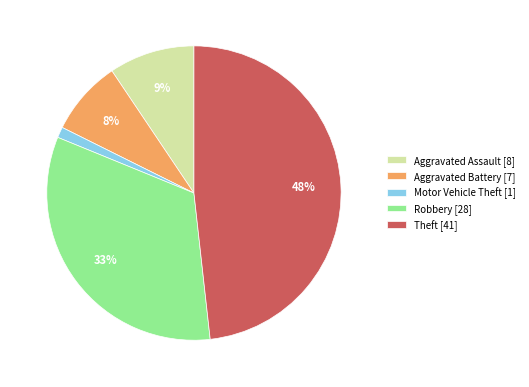

Rank the categories by value from lowest to highest.

Motor Vehicle Theft, Aggravated Battery, Aggravated Assault, Robbery, Theft